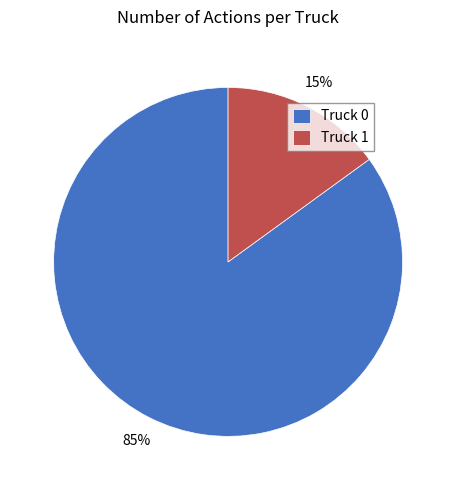

How many slices are in this pie chart?

2